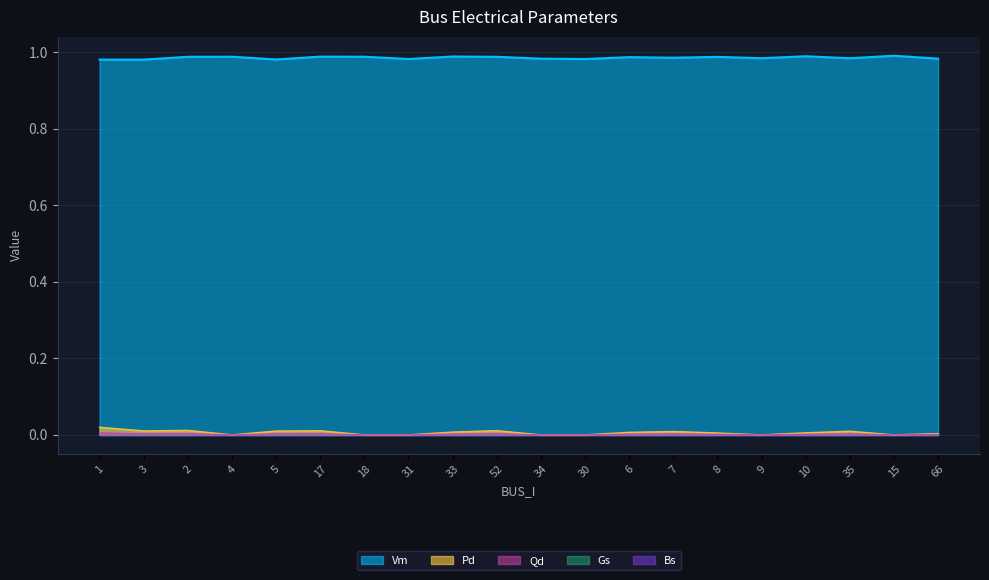

Which series changed the most between 8 and 10?

Vm